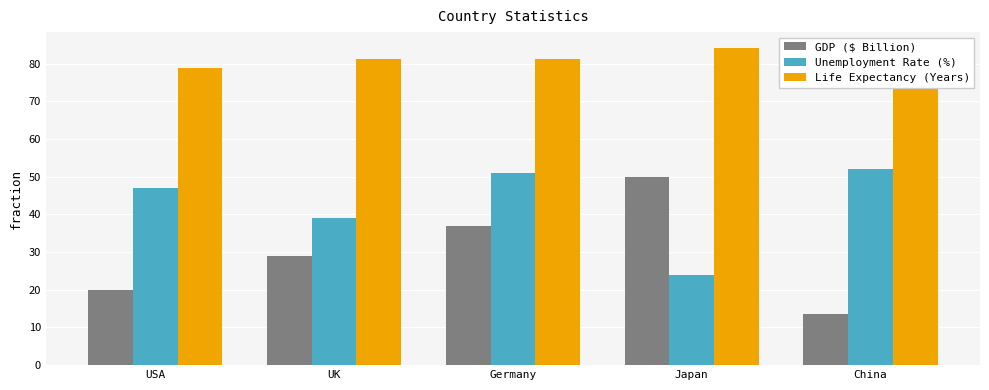

What value does the Life Expectancy (Years) series have at USA?

78.9